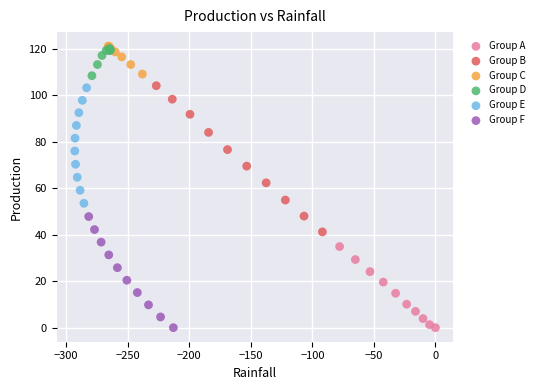

Which series has the widest spread of Y values?

Group B